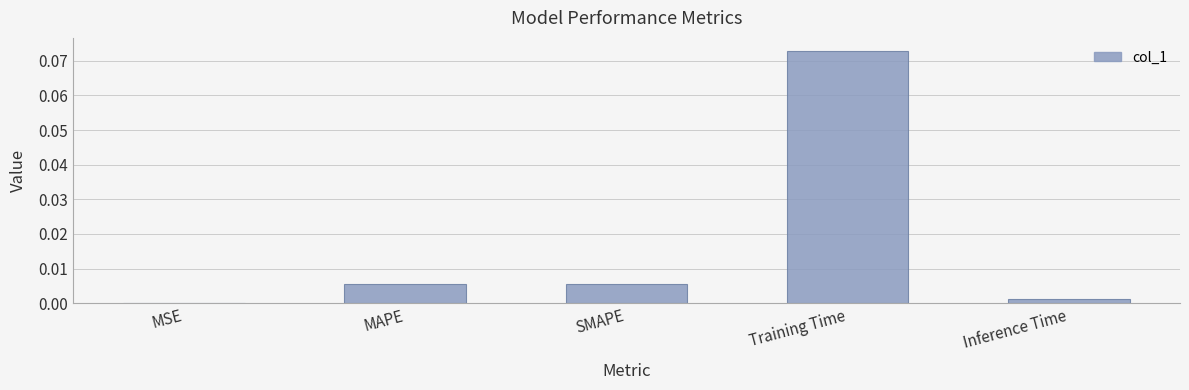

Where is the data nearest to the value 0?

MSE